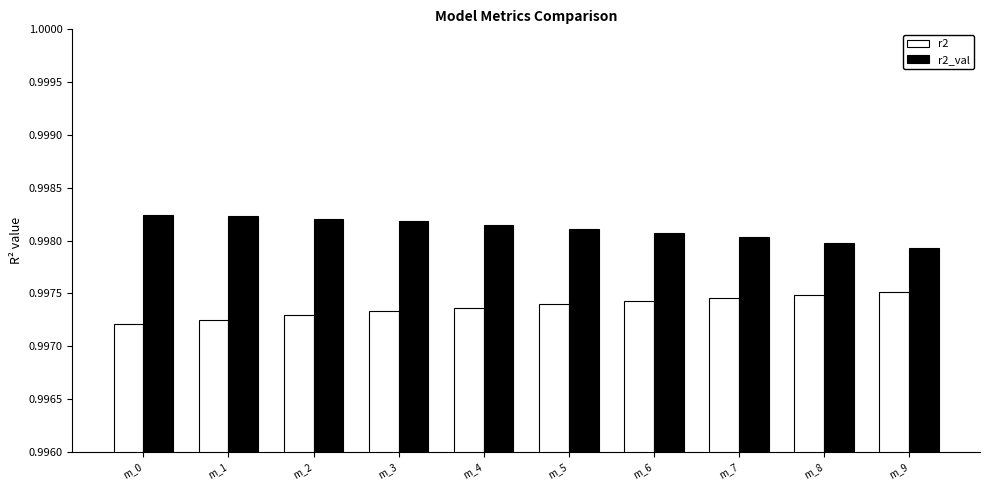

Rank the series at m_7 from lowest to highest value.

r2, r2_val